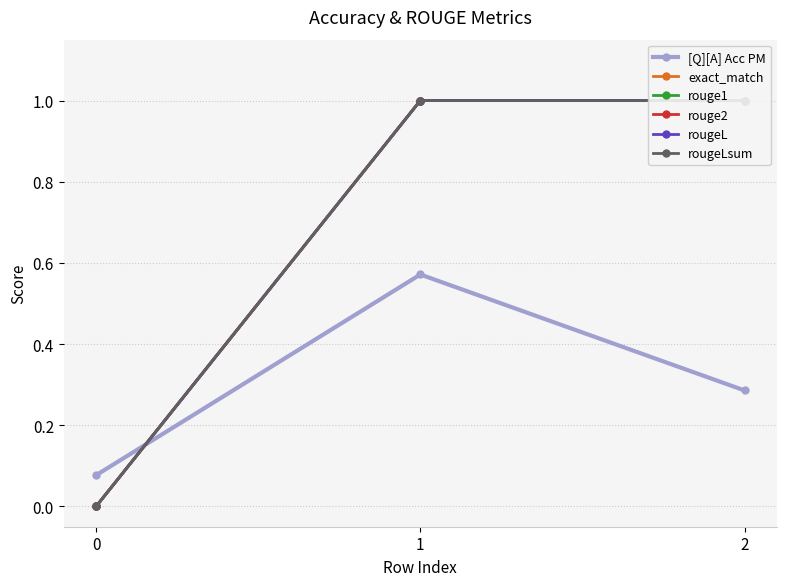

Rank the series by their maximum value, from highest to lowest.

exact_match, rouge1, rouge2, rougeL, rougeLsum, [Q][A] Acc PM